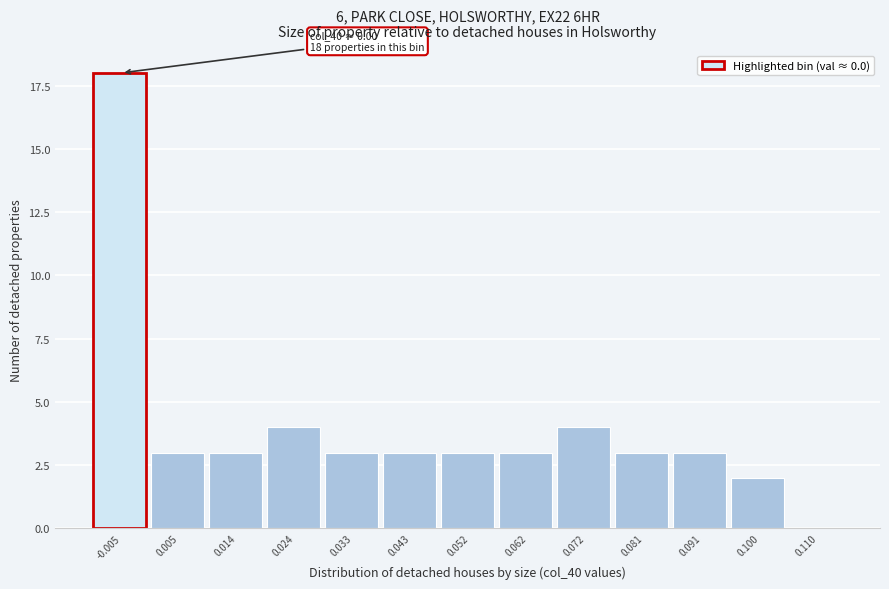

Reading right to left, extract all data points from this chart.

0.110=0	0.100=2	0.091=3	0.081=3	0.072=4	0.062=3	0.052=3	0.043=3	0.033=3	0.024=4	0.014=3	0.005=3	-0.005=18